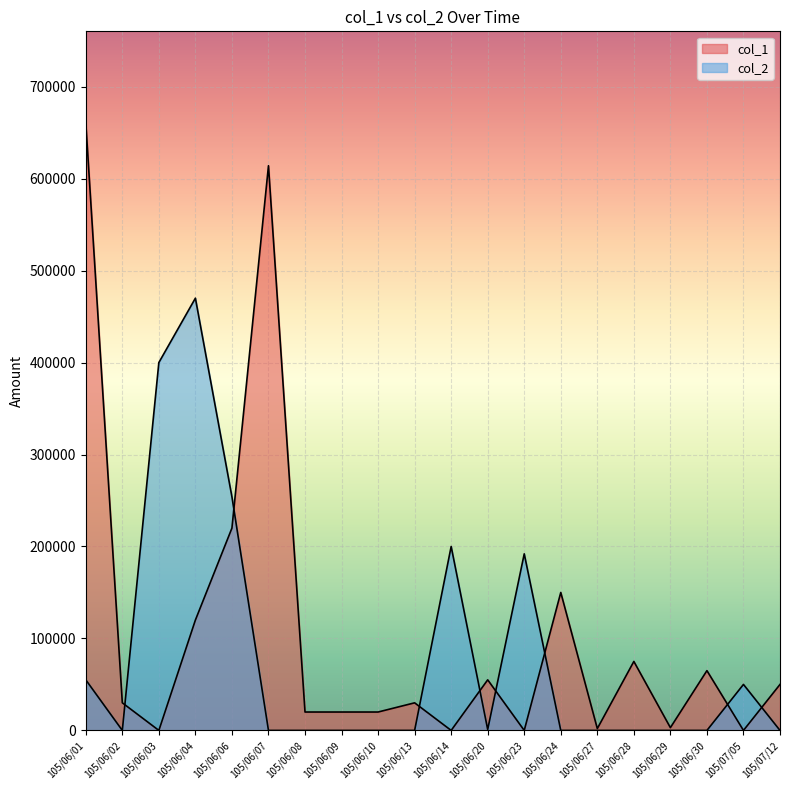

In col_1, how many points are higher than both neighbors (excluding endpoints)?

6